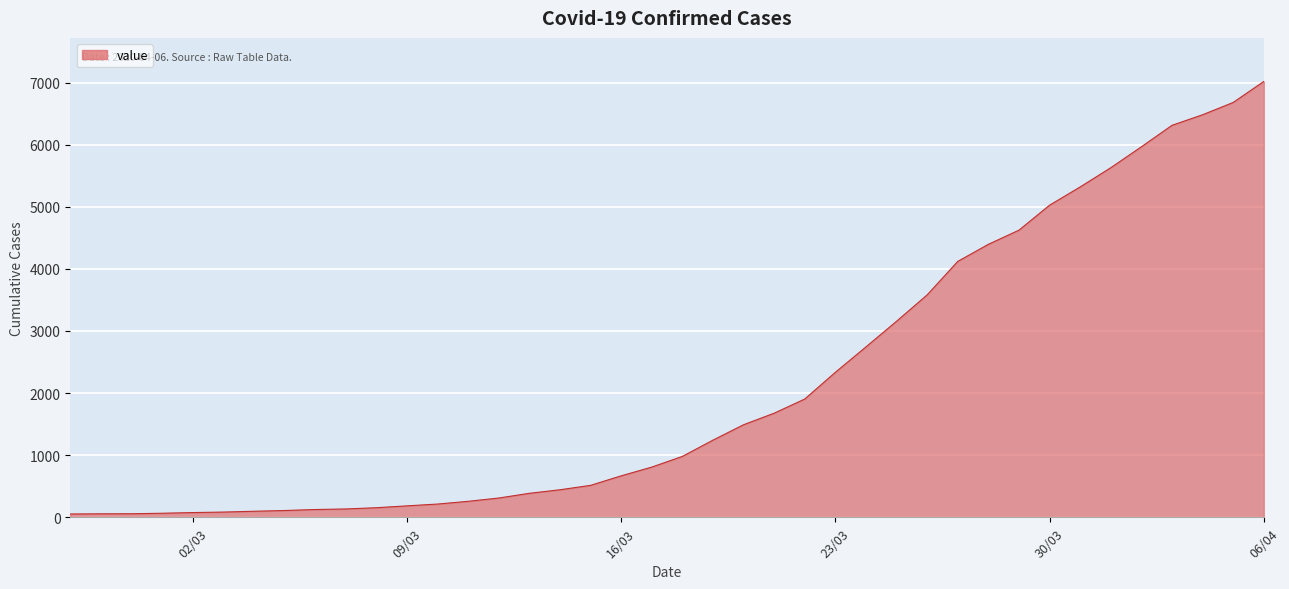

What is the maximum value shown in the chart?

7017